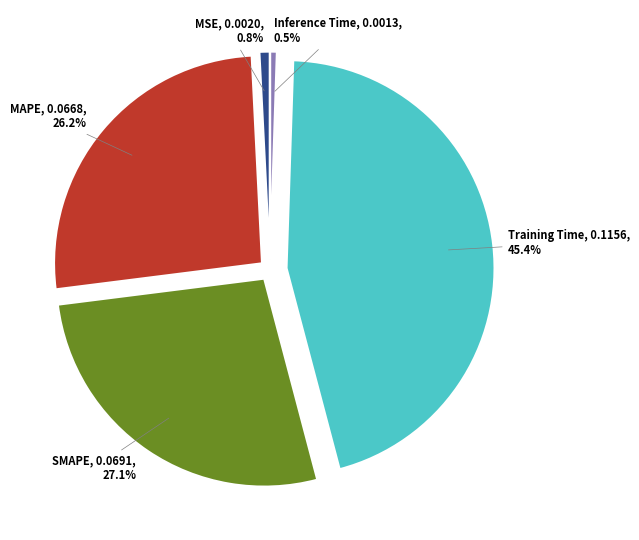

Is it true that Training Time is 45% of the pie?

True